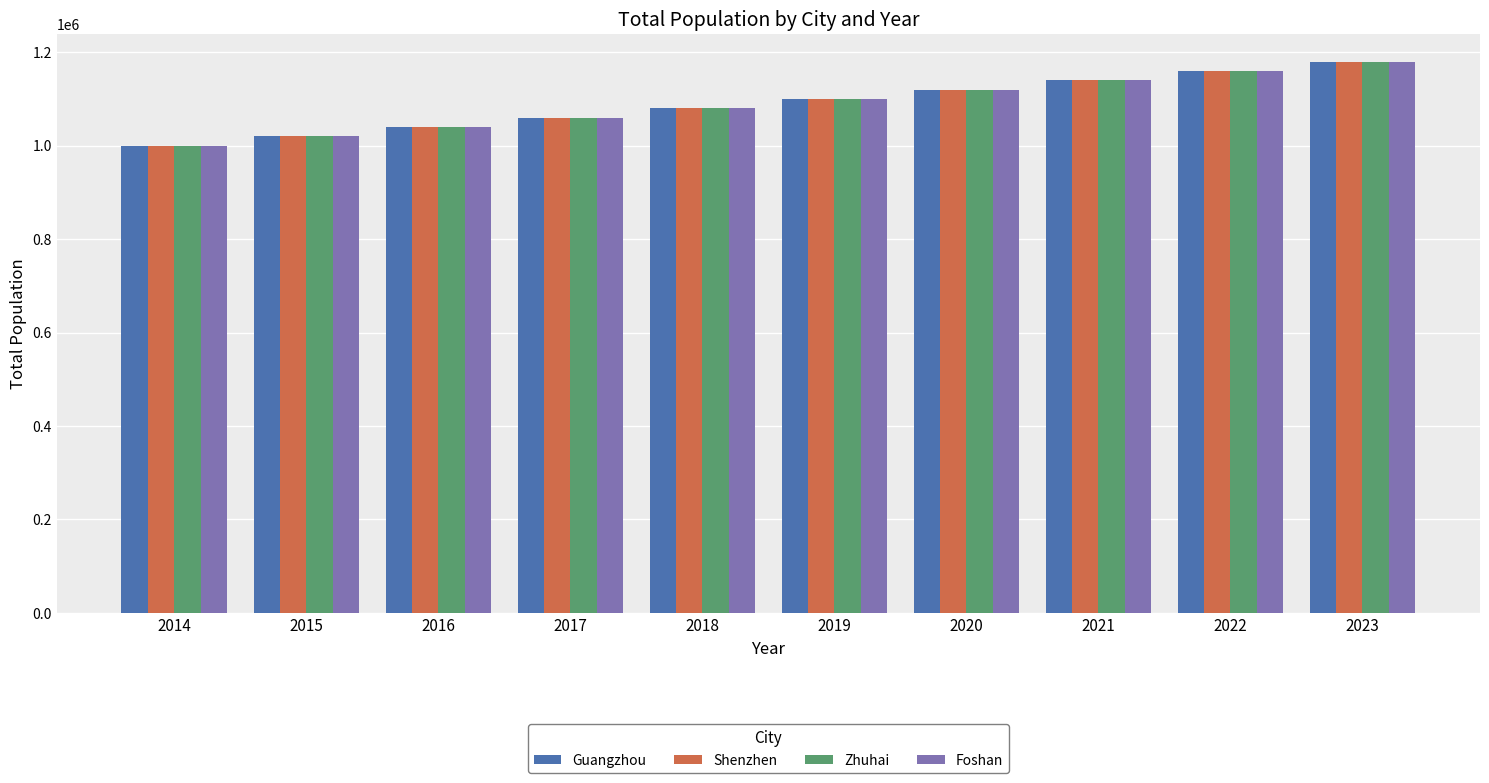

What is the difference between the Foshan values at 2014 and 2022?

160000